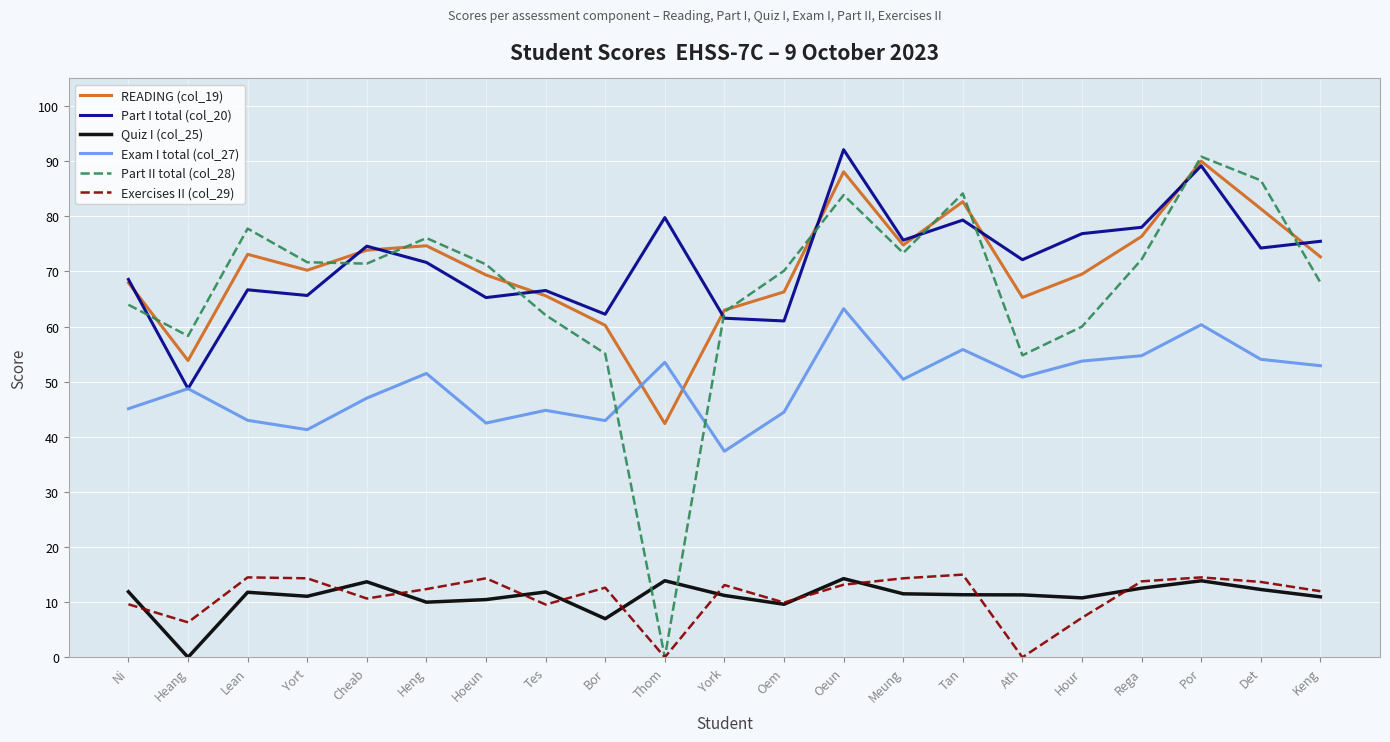

What position from the left is Ath?

16